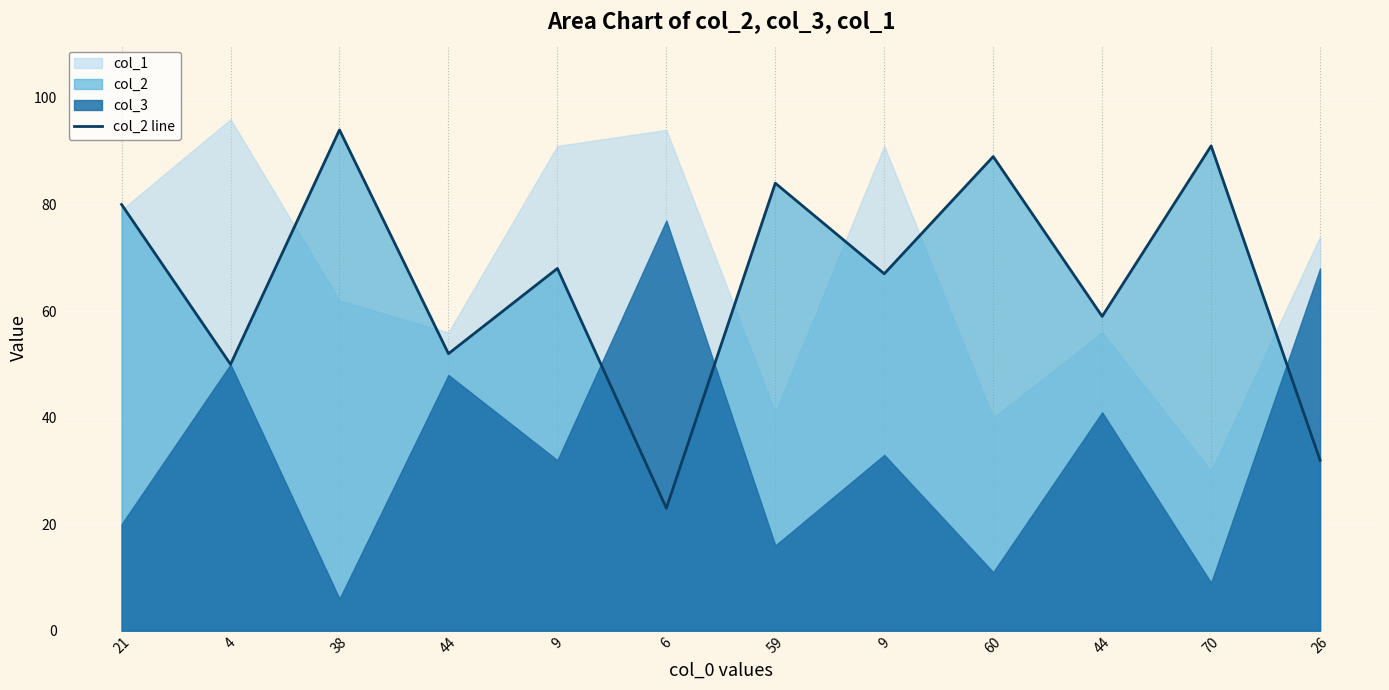

Reading right to left, extract all data points from this chart.

32	91	59	89	67	84	23	68	52	94	50	80